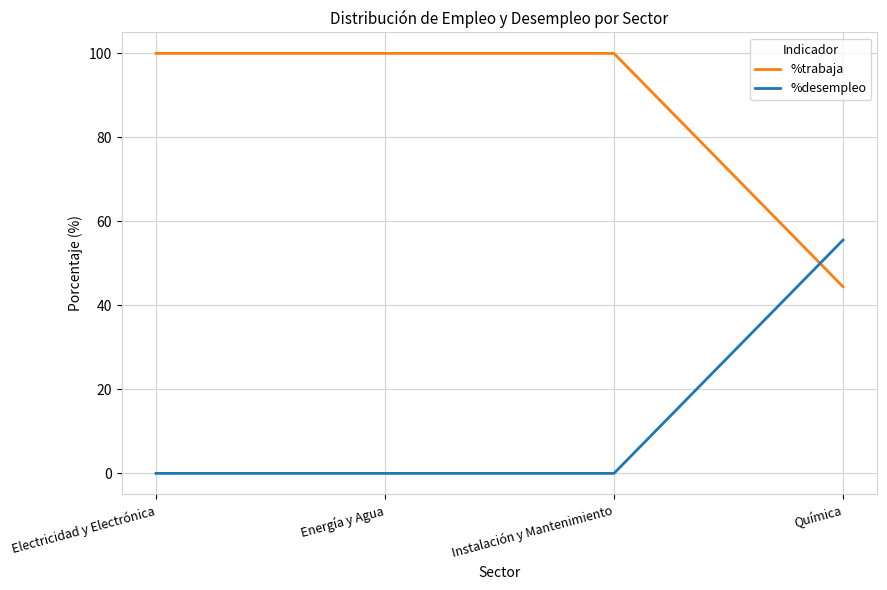

The value of %desempleo at Electricidad y Electrónica is 0.0. True or false?

True